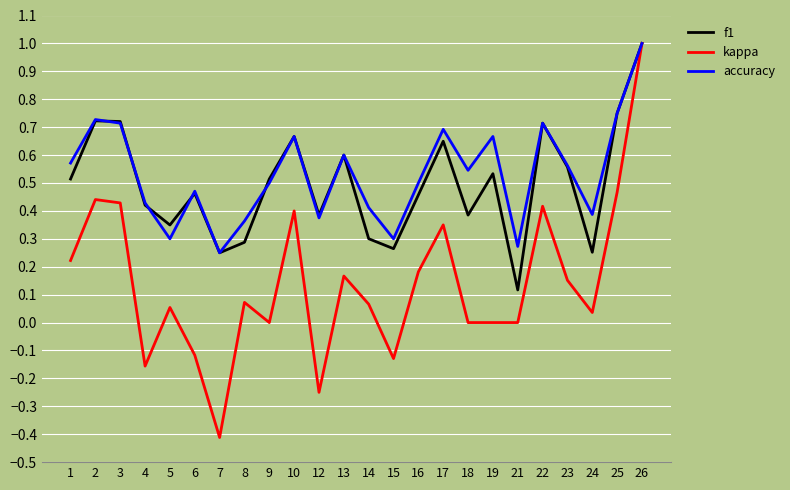

At which label does accuracy reach its peak?

26